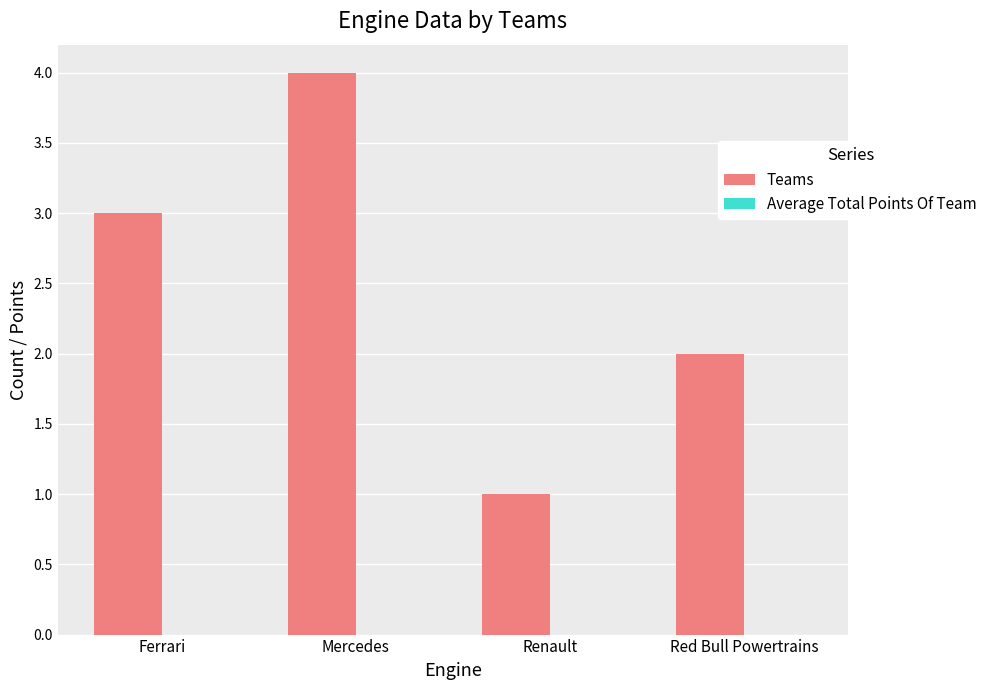

What is the label of the 2nd bar from the left?

Mercedes